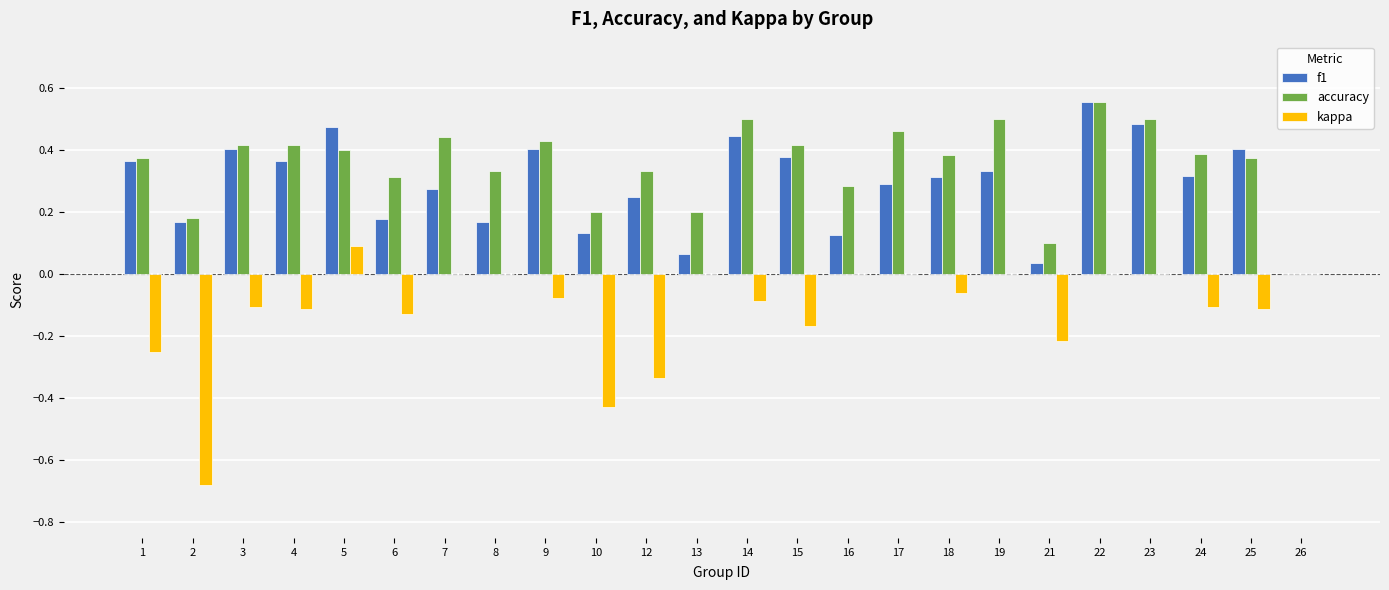

Are the bars grouped side by side (vs. stacked)?

Yes